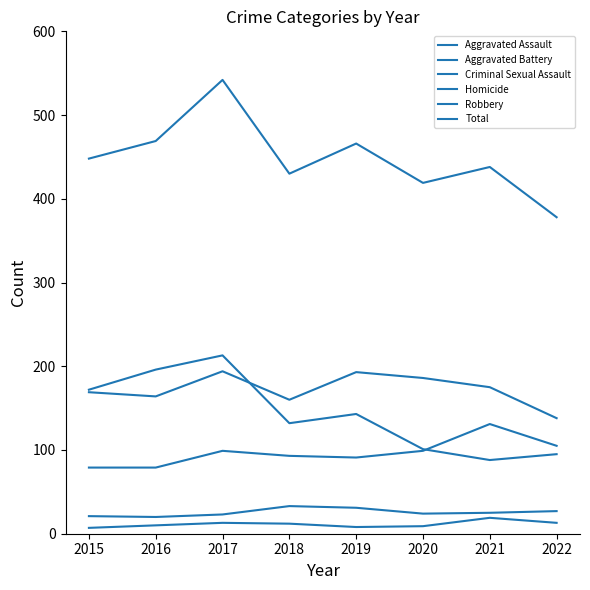

How many values in the Homicide series are below 12?

4